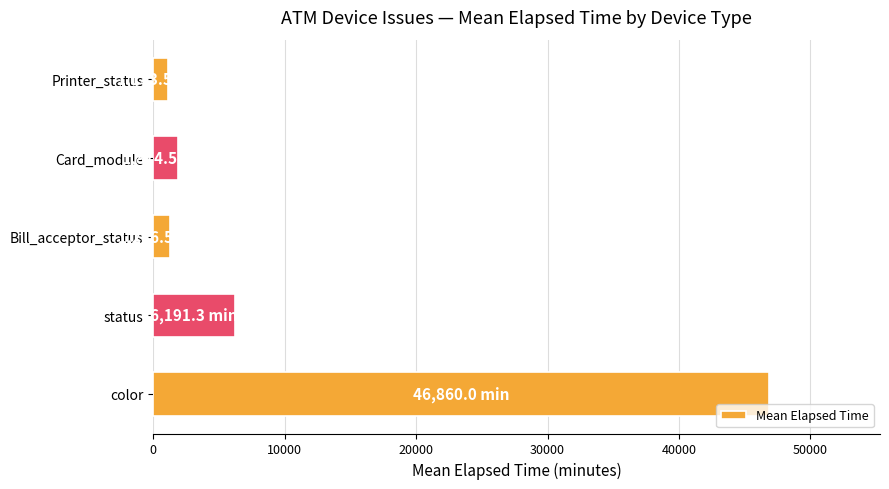

The value at color is 46860.0. True or false?

True